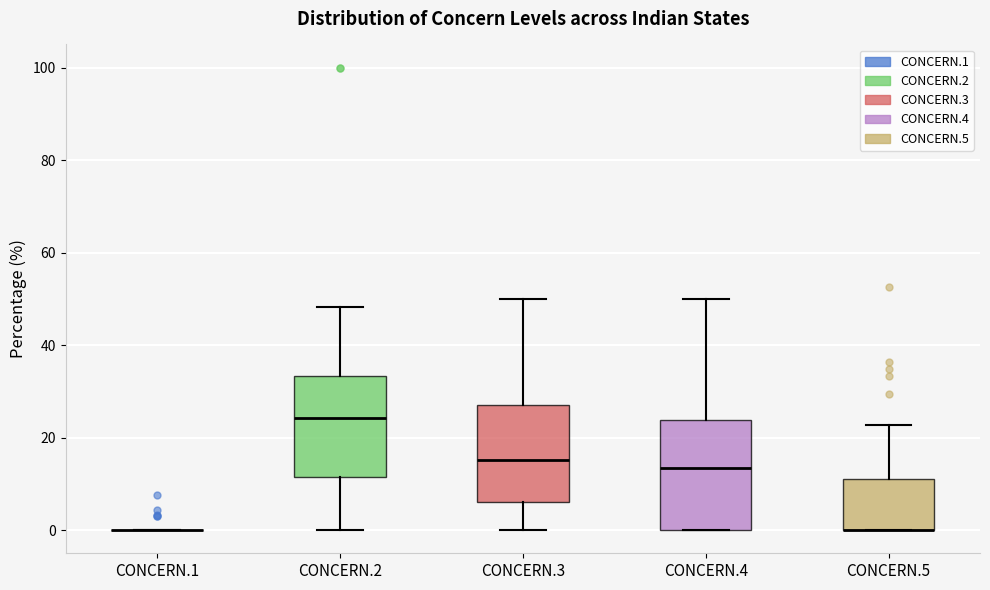

Reading left to right, read every box against the y-axis: the position of its median line, the range the box covers, and the ends of its whiskers. The values are not printed on the chart, so give them approximately, as read against the axis.

CONCERN.1: box collapsed to a line at 0, whiskers 0 to 0
CONCERN.2: median 24, box 12 to 34, whiskers 0 to 48
CONCERN.3: median 16, box 6 to 26, whiskers 0 to 50
CONCERN.4: median 14, box 0 to 24, whiskers 0 to 50
CONCERN.5: median 0 (drawn on the box's lower edge), box 0 to 12, whiskers 0 to 22